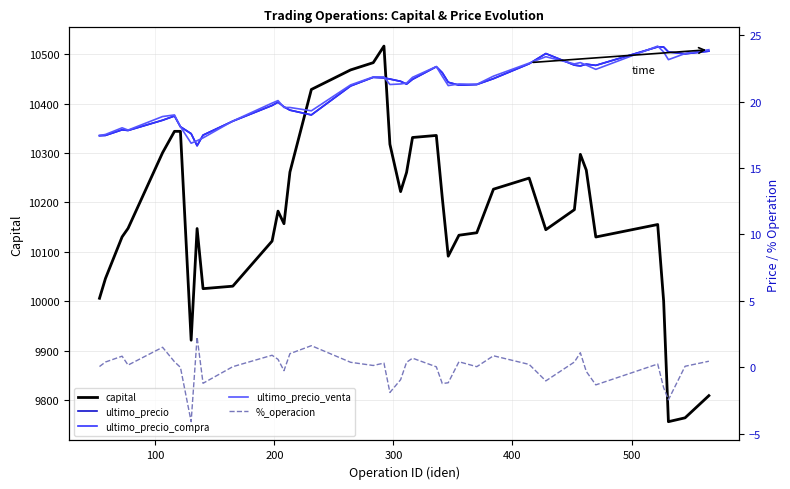

Is this an area chart (filled region under the line)?

No